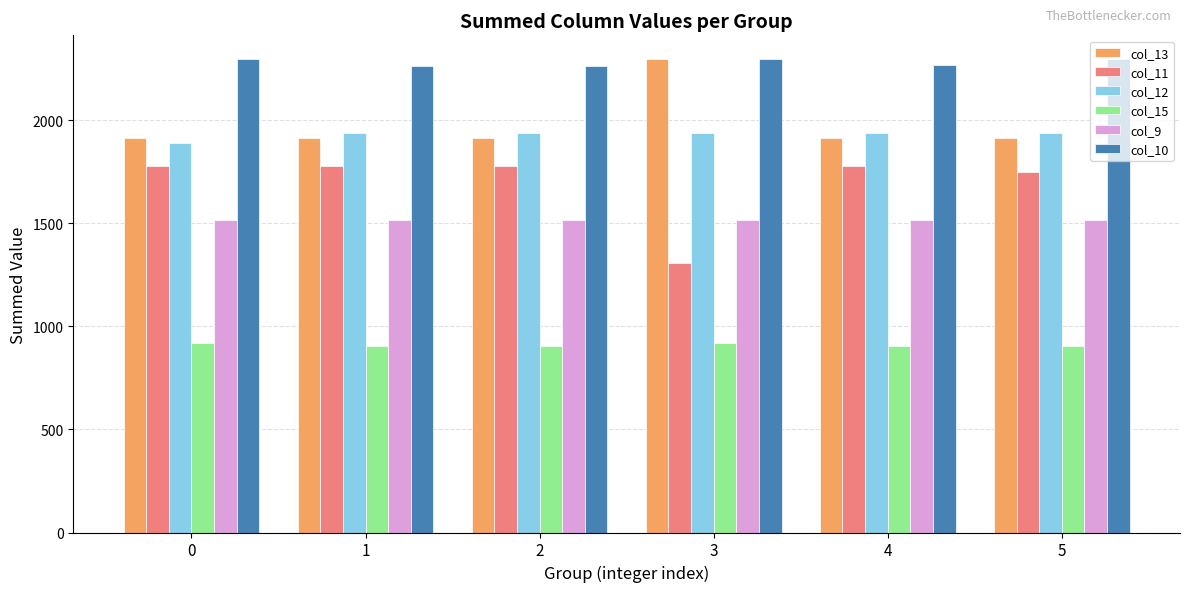

What is the highest value of the col_10 series?

2297.9